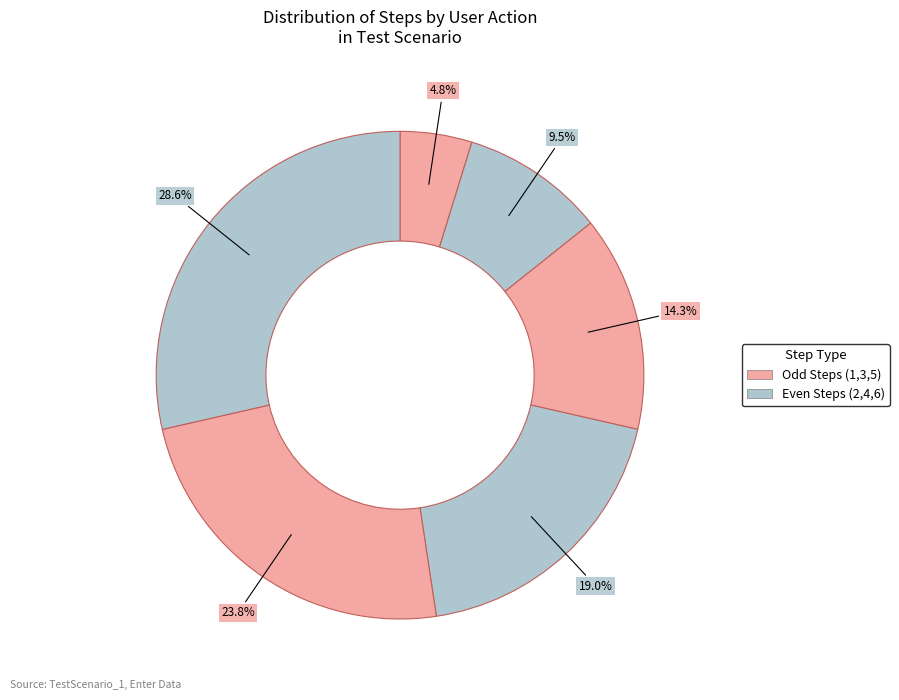

Count the number of slices in the pie.

6